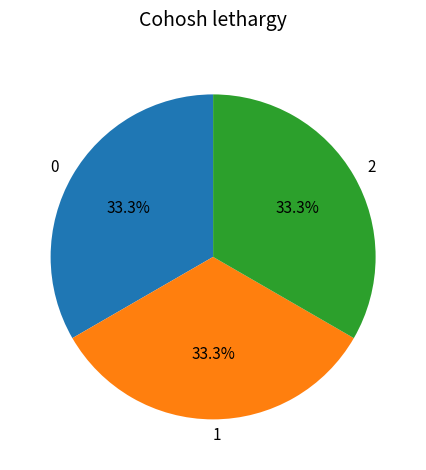

Combined, what portion of the pie is 1 and 2?

66.7%